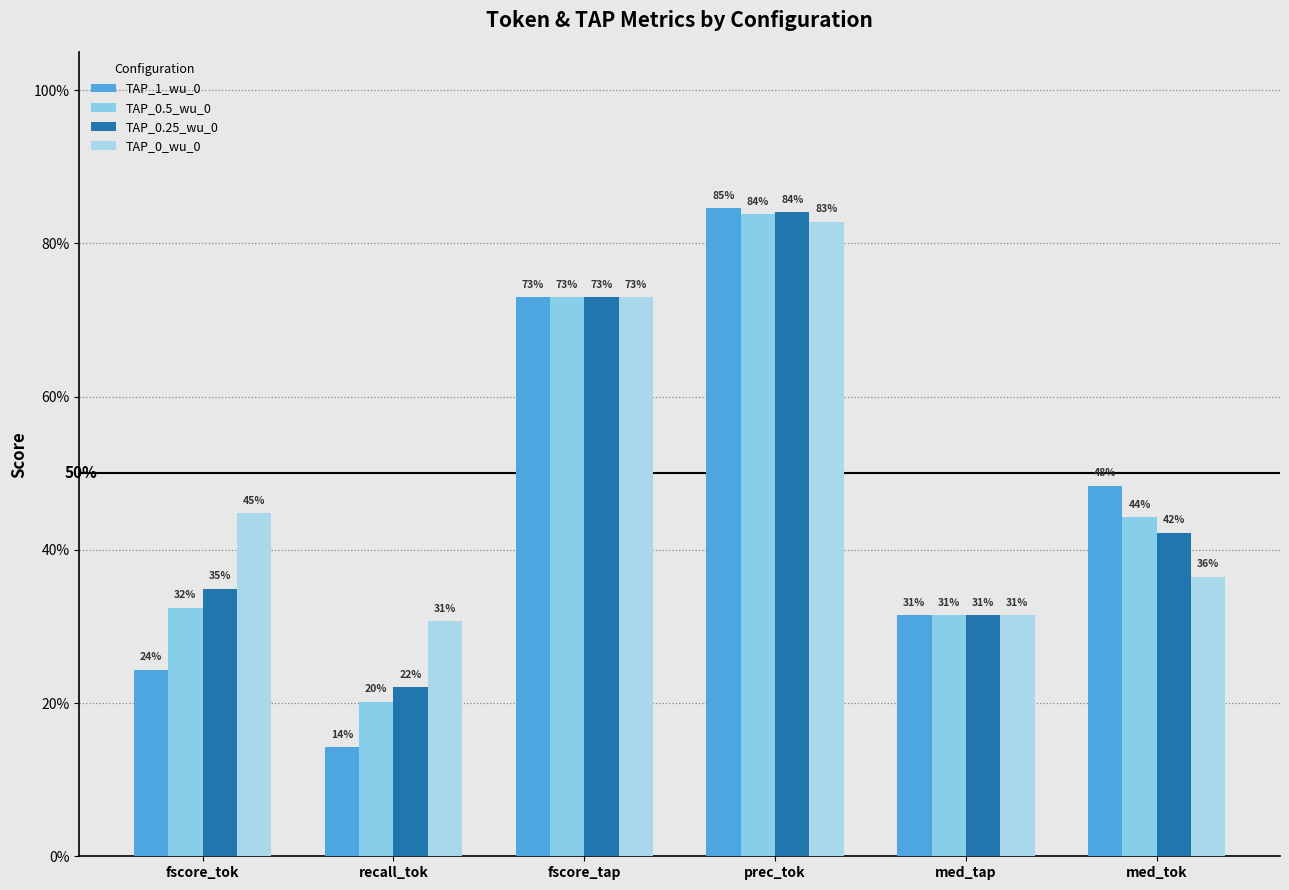

Are the bars horizontal?

No